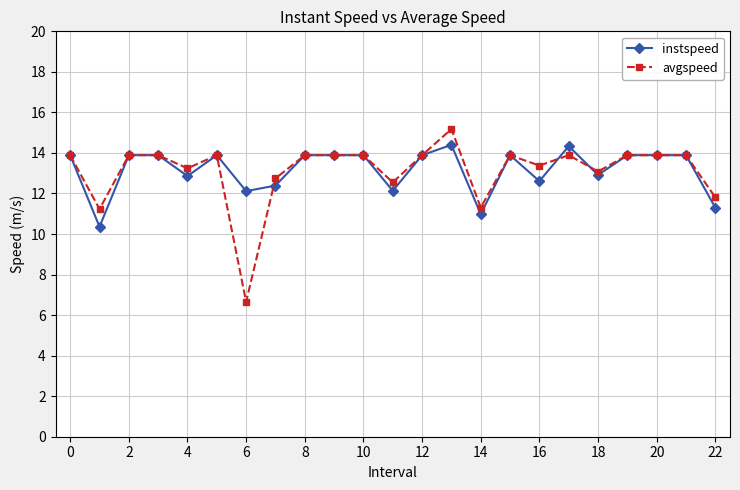

What are all the series names shown in the legend?

instspeed, avgspeed